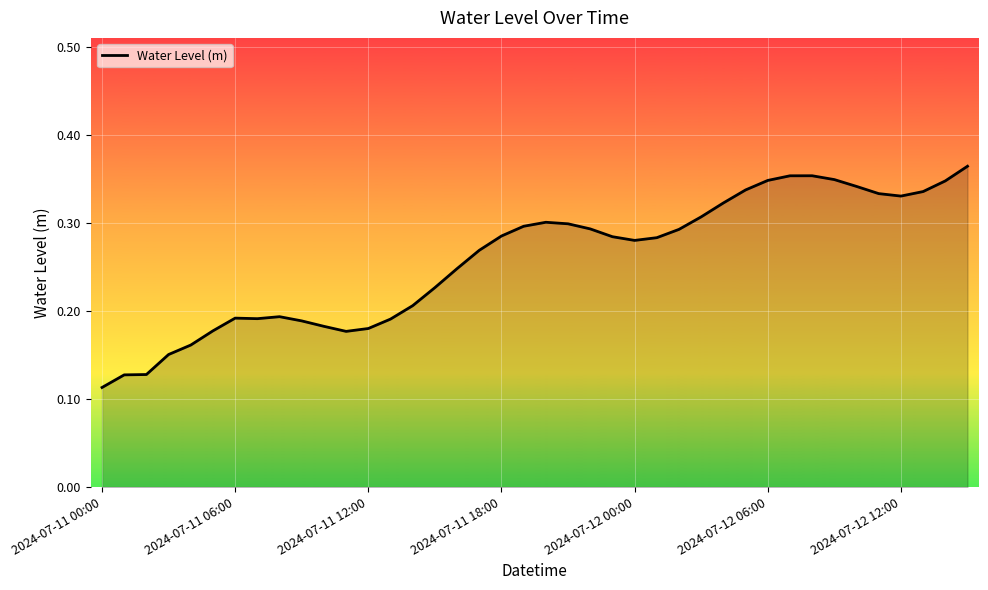

Which label corresponds to the smallest value in the chart?

2024-07-11 00:00